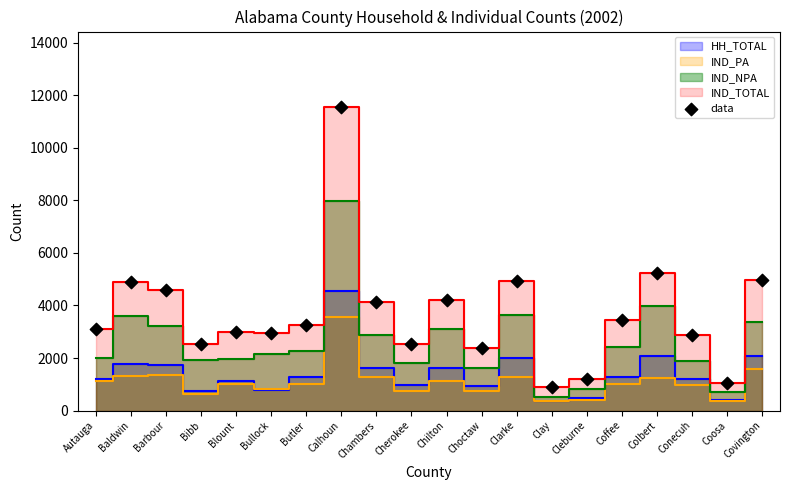

What Y value in the scatter plot is closest to 6219?

5224